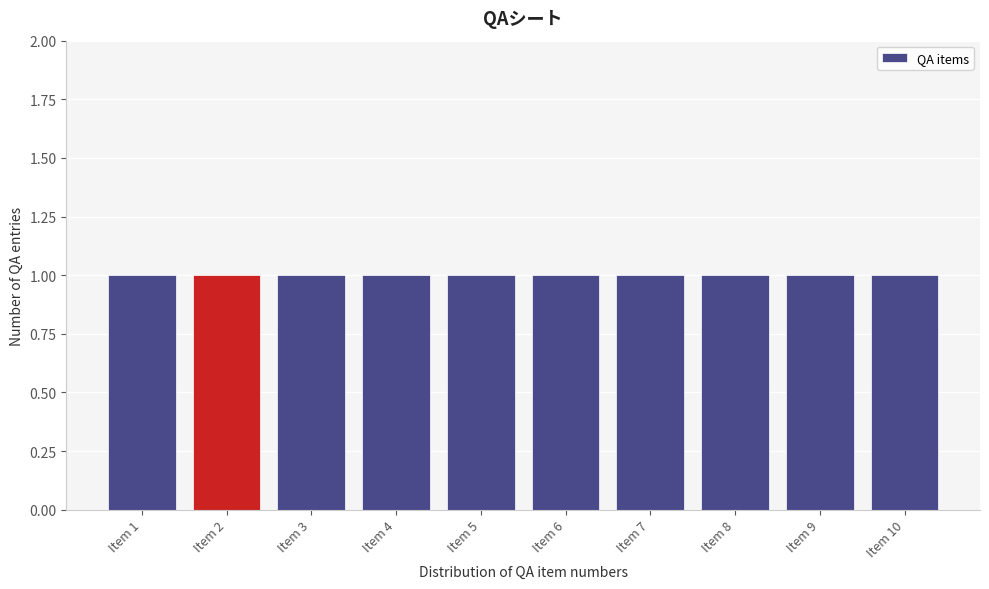

Reading left to right, list every bar in this chart as the range it spans on the x-axis followed by its height. The values are not printed on the chart, so give them approximately, as read against the axis.

0.5 to 1.5: 1
1.5 to 2.5: 1
2.5 to 3.5: 1
3.5 to 4.5: 1
4.5 to 5.5: 1
5.5 to 6.5: 1
6.5 to 7.5: 1
7.5 to 8.5: 1
8.5 to 9.5: 1
9.5 to 10.5: 1